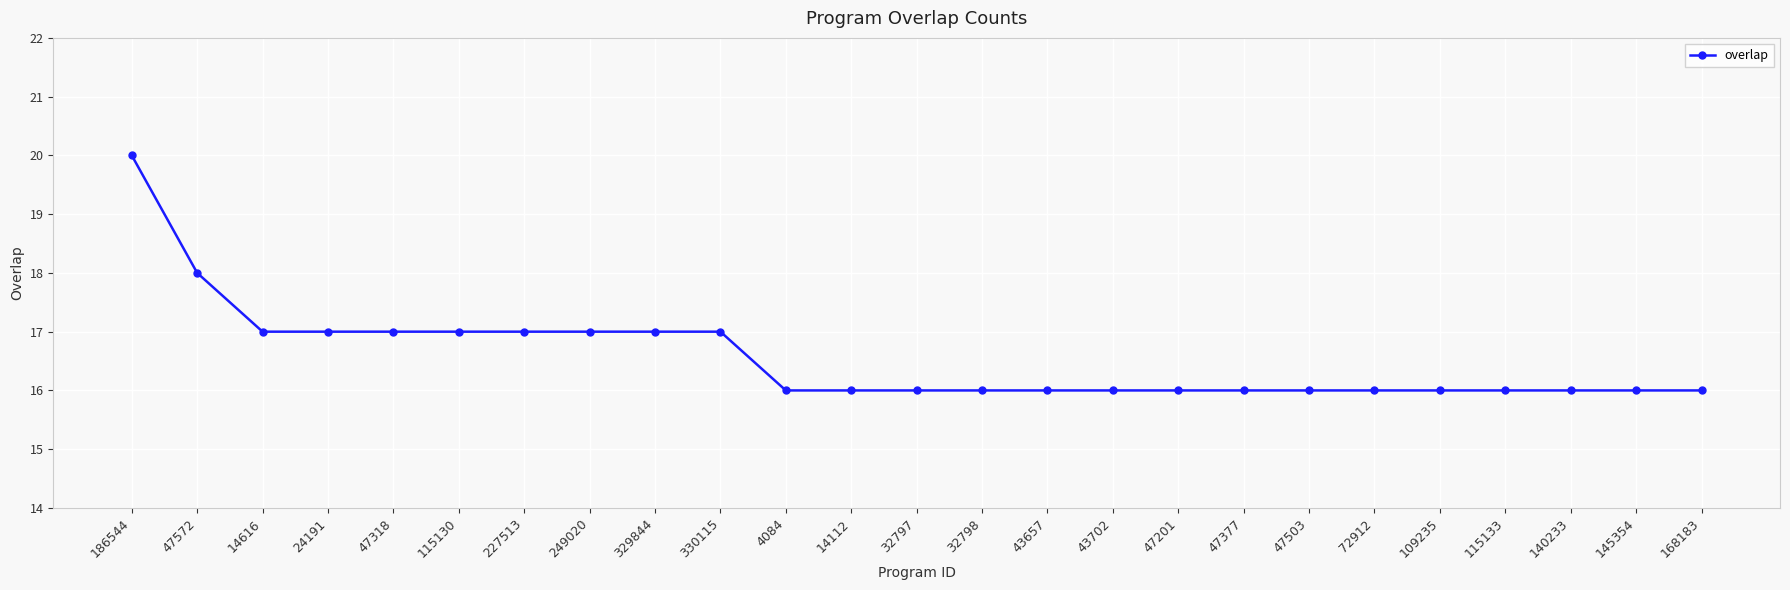

Which has a higher value, 47318 or 32797?

47318